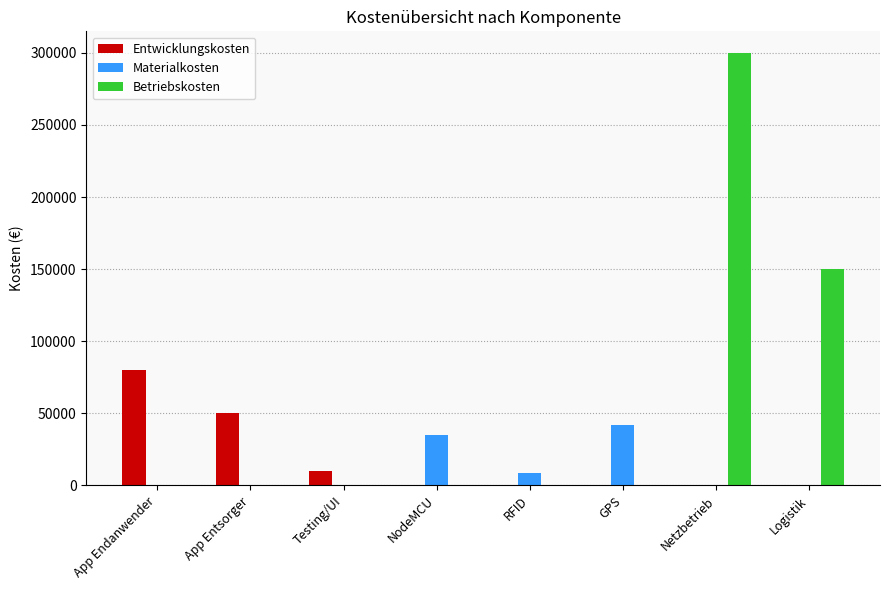

The value of Betriebskosten at RFID is 0. True or false?

True